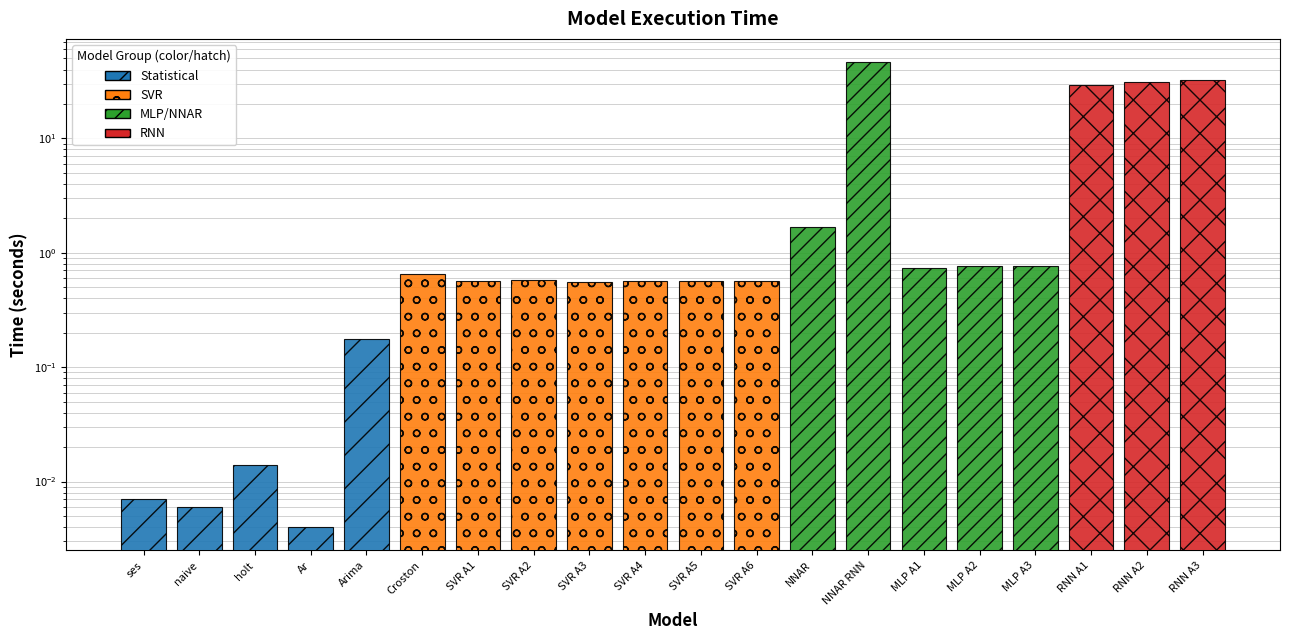

Where is the data nearest to the value 23?

RNN A1